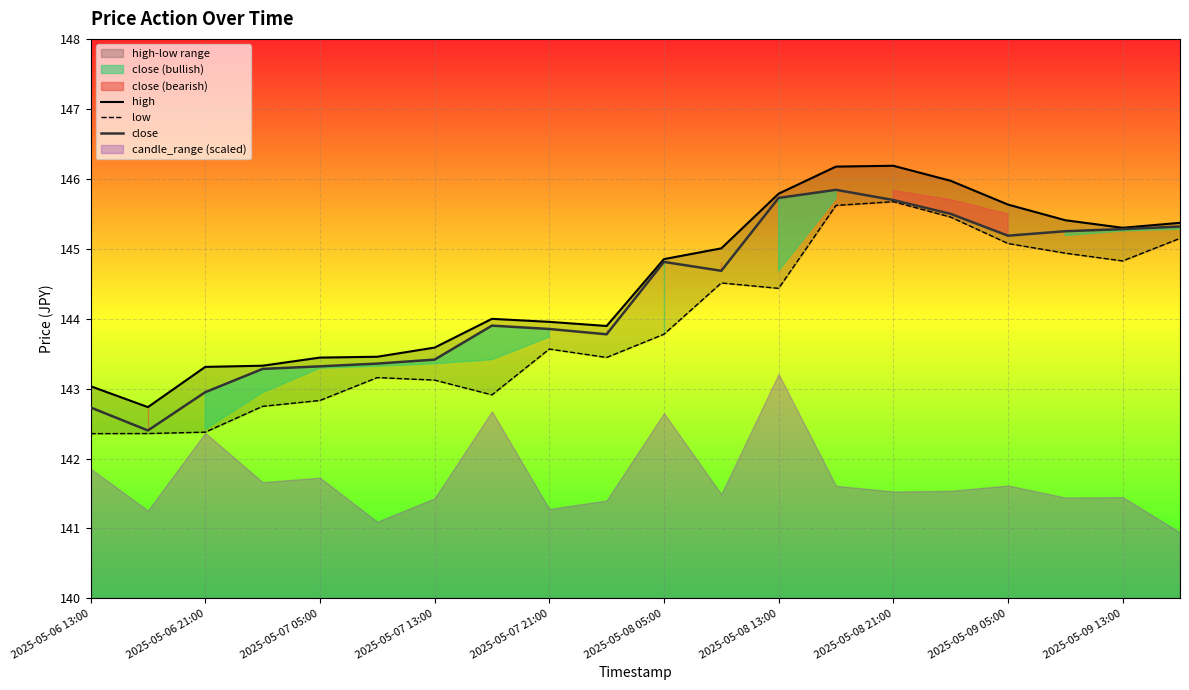

What is the difference between the maximum and second lowest values in the high series?

3.2